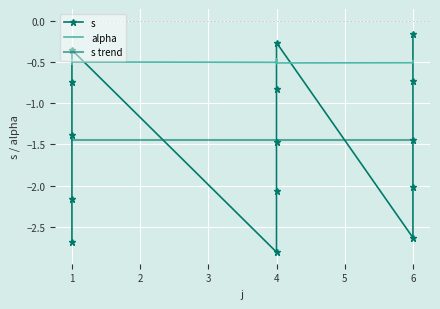

Where does the data first go above -1?

1